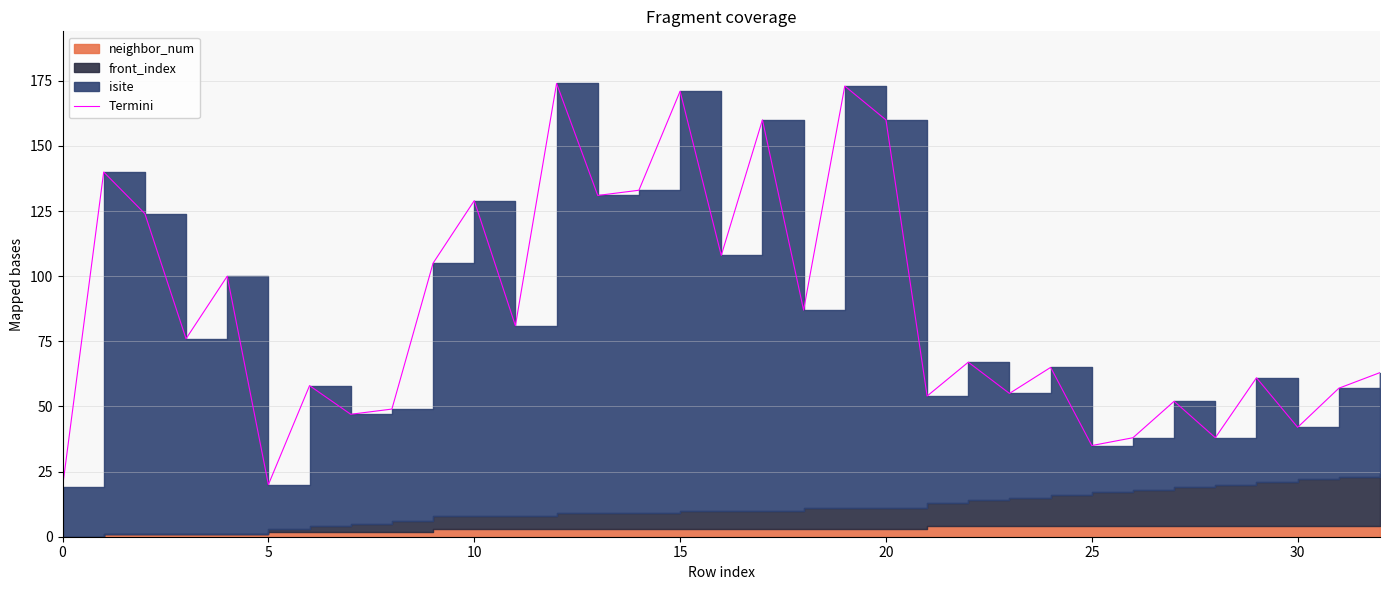

What is the average value?

87